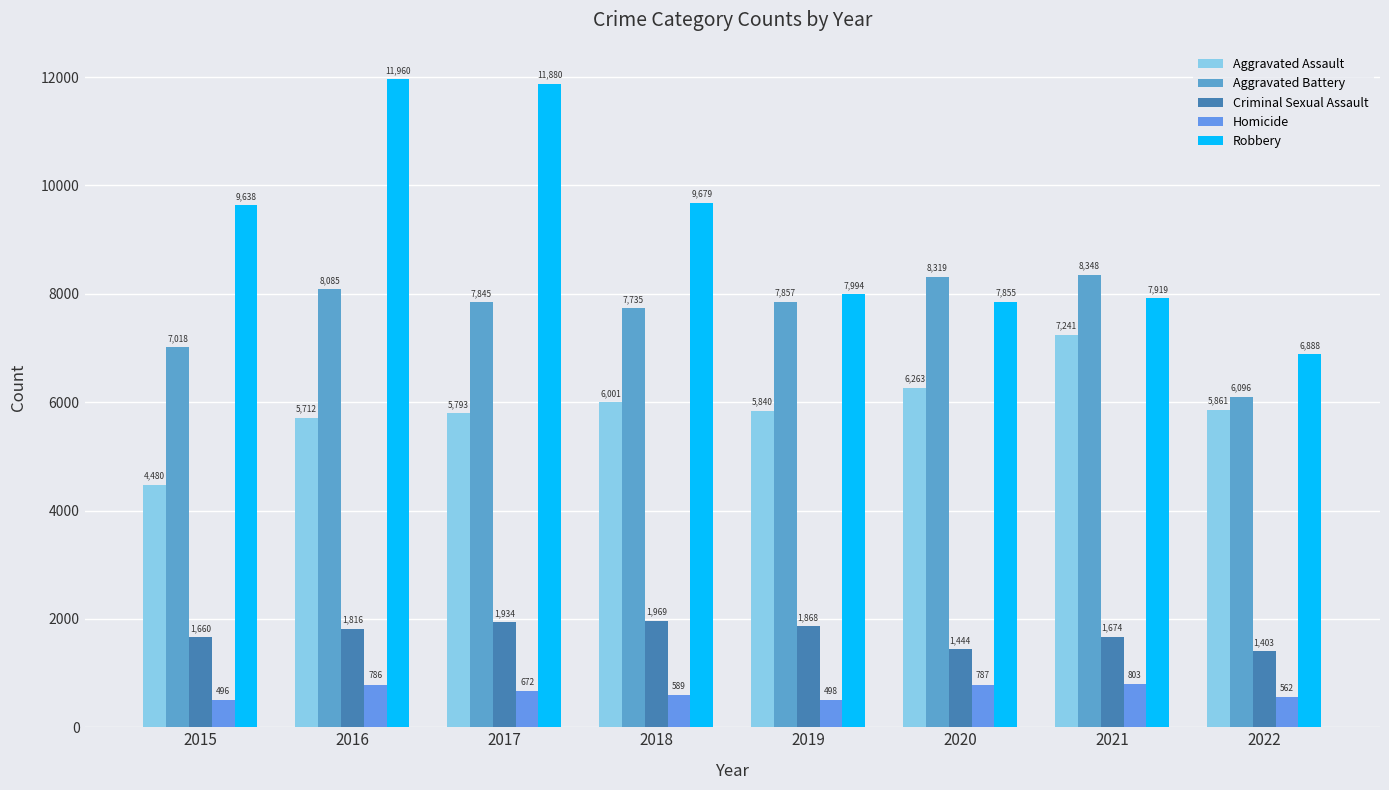

What is the difference between the second highest and minimum values in the Homicide series?

291